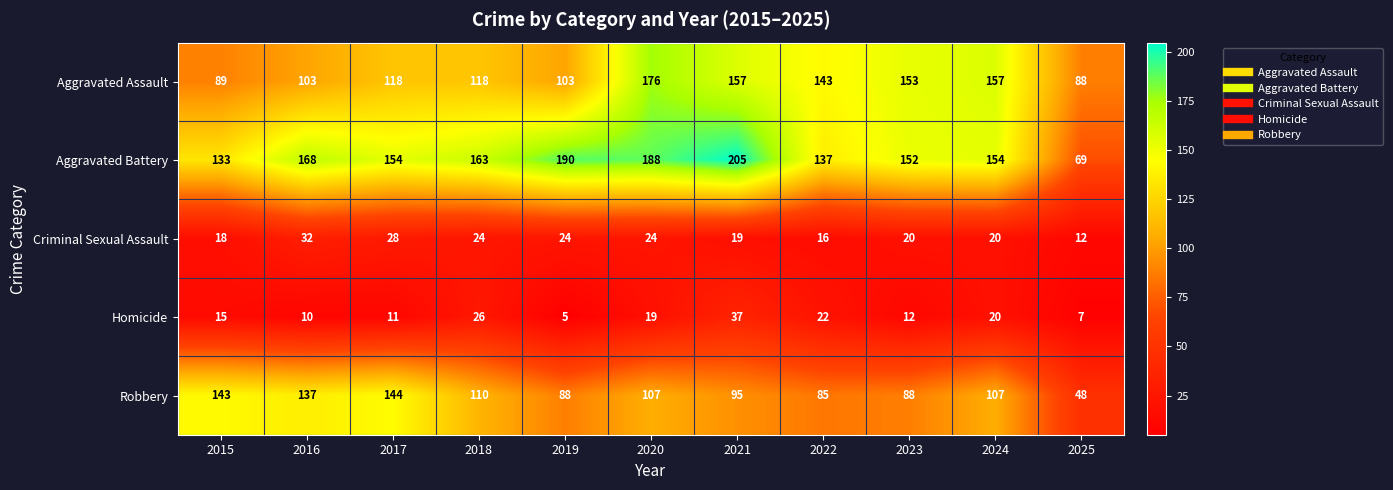

What is the minimum value shown in the chart?

5